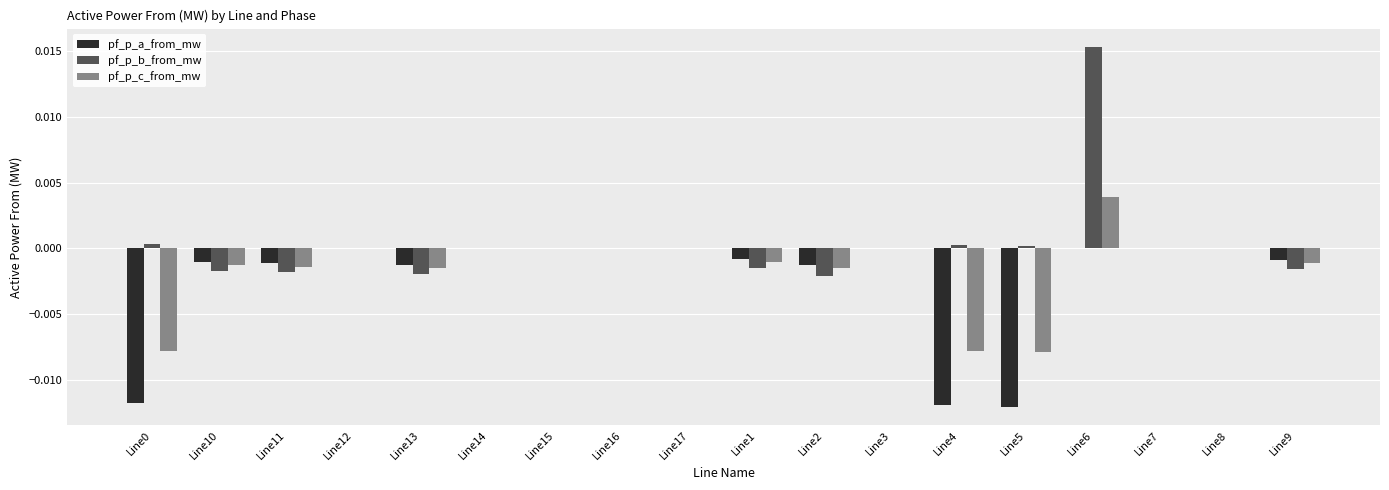

At which label does pf_p_b_from_mw reach its peak?

Line6